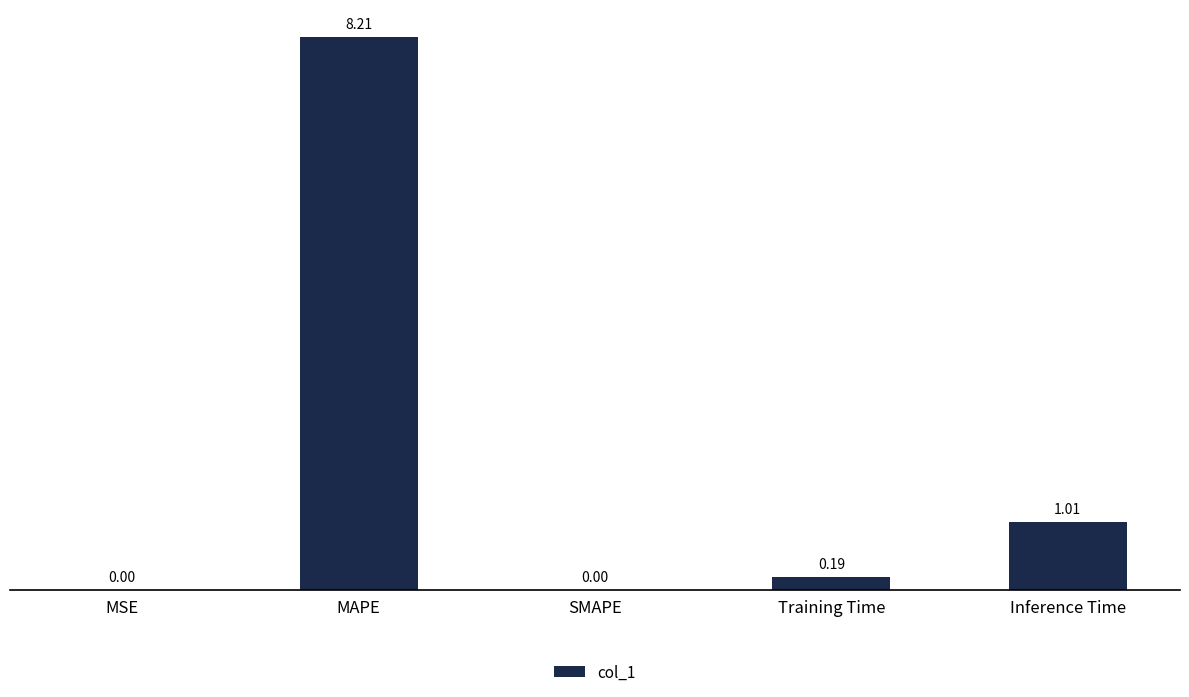

Read the value at MAPE.

8.2